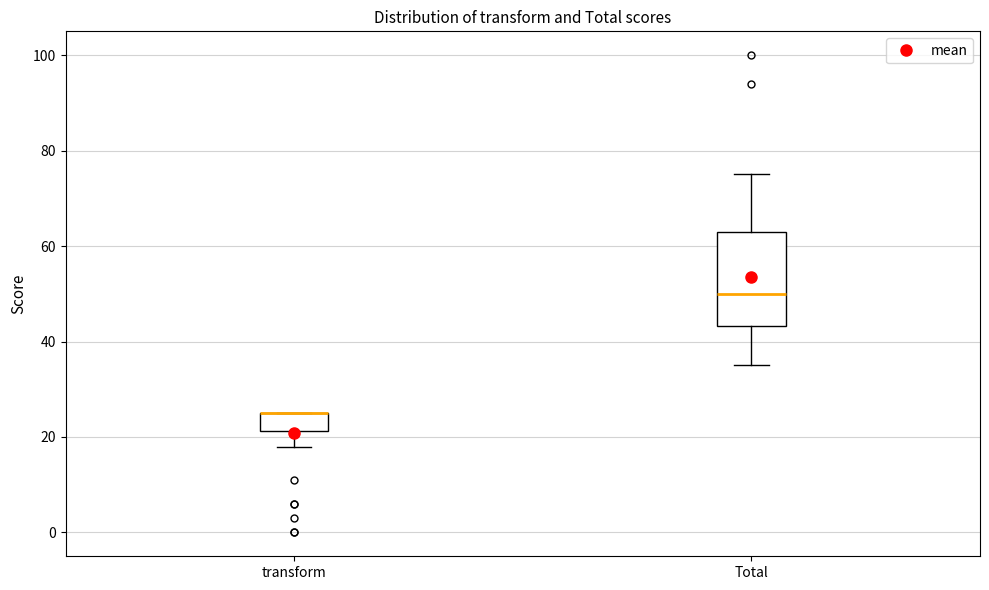

Where does the lower whisker of the box for Total end on the y-axis? The values are not printed on the chart, so give them approximately, as read against the axis.

36